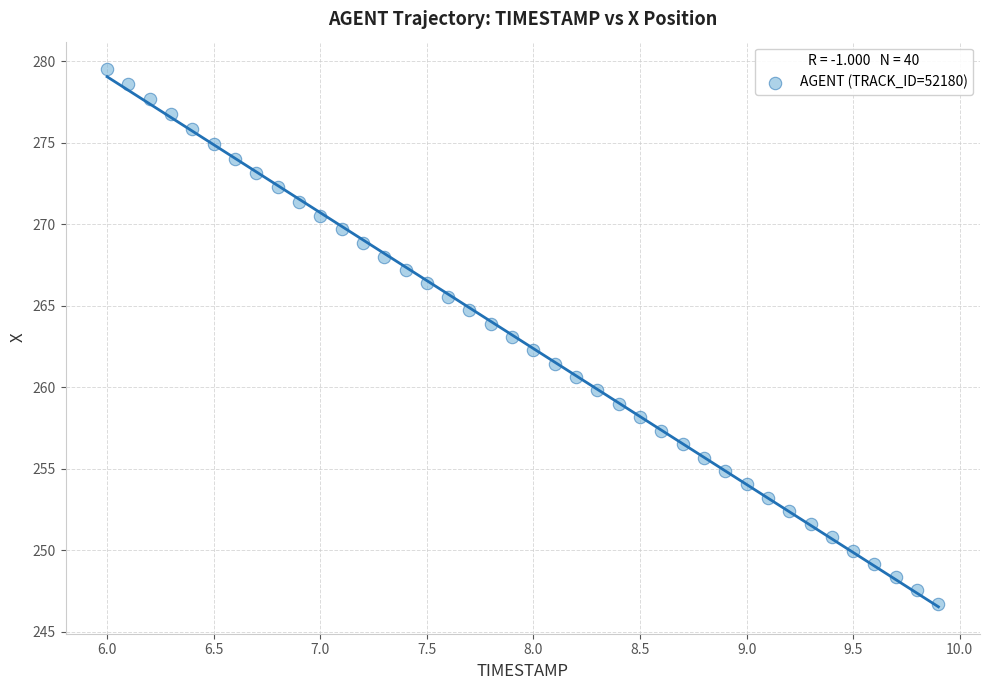

What is the range of Y values (max minus min)?

32.8